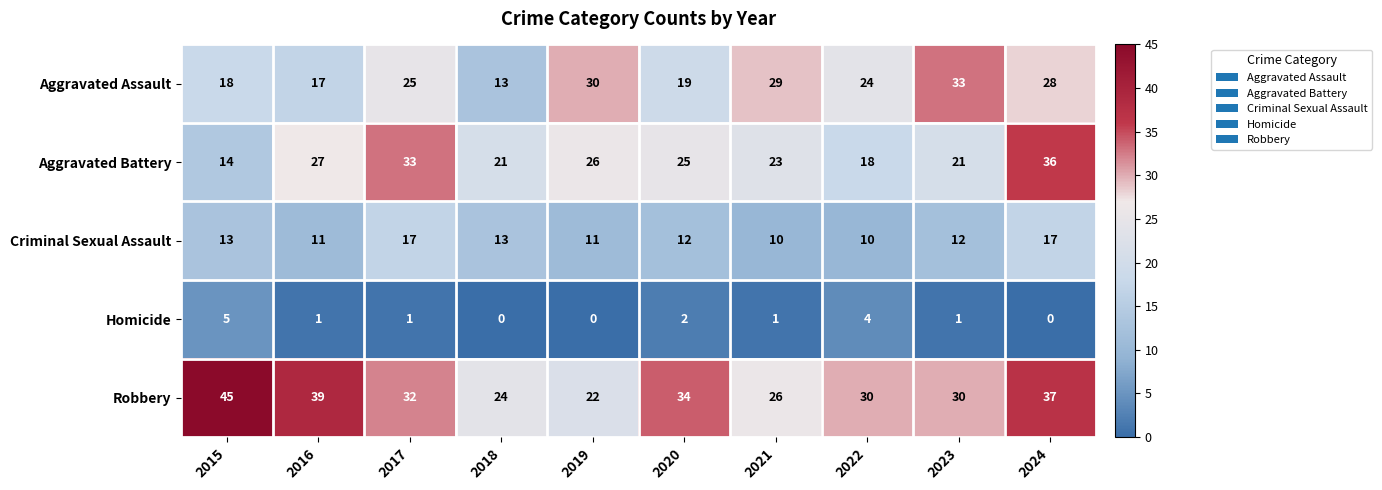

What is the difference between the Homicide values at 2015 and 2019?

5